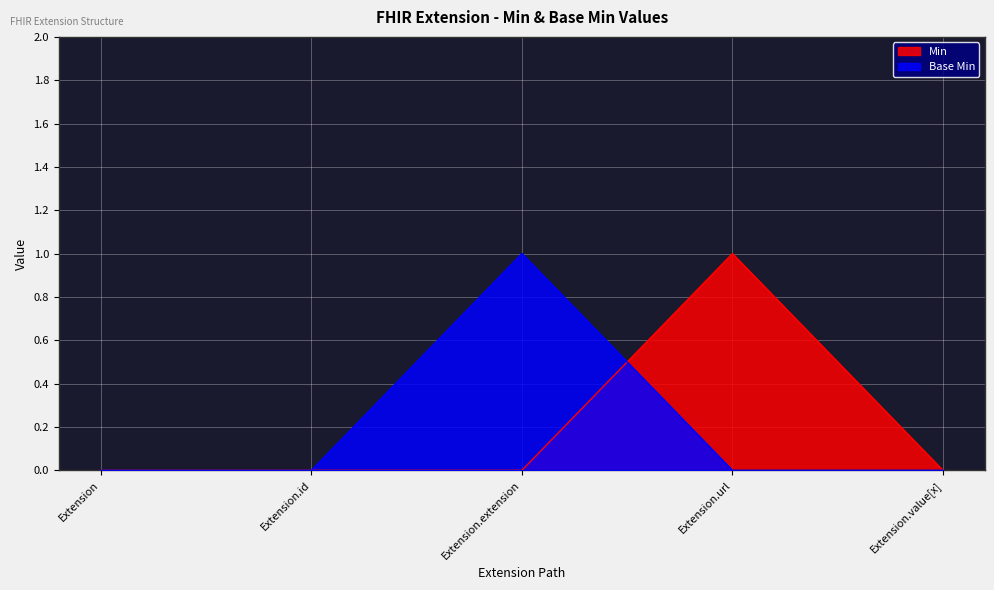

Rank the categories by Min value from lowest to highest.

Extension, Extension.id, Extension.extension, Extension.value[x], Extension.url